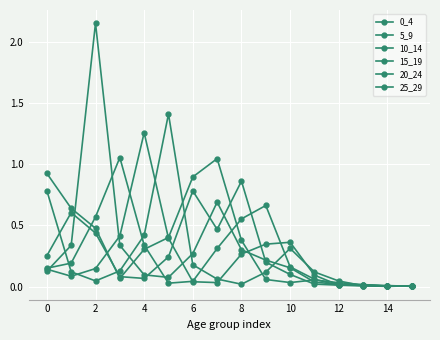

How many data points does each series have?

16